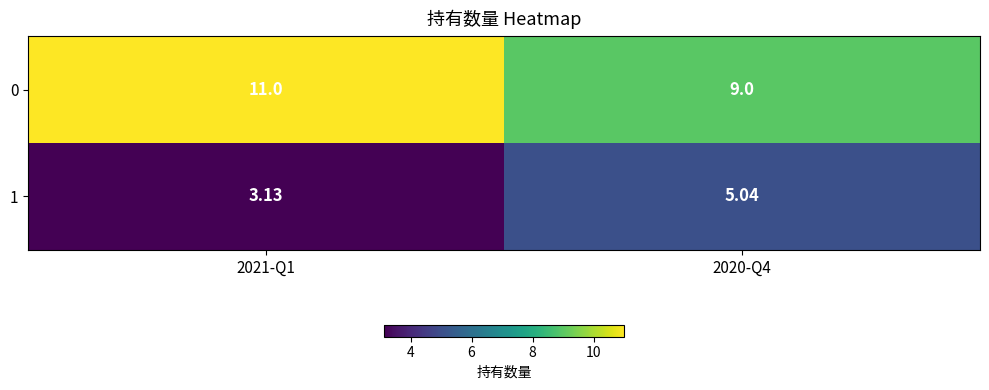

At which category is the sum across all series the highest?

2021-Q1